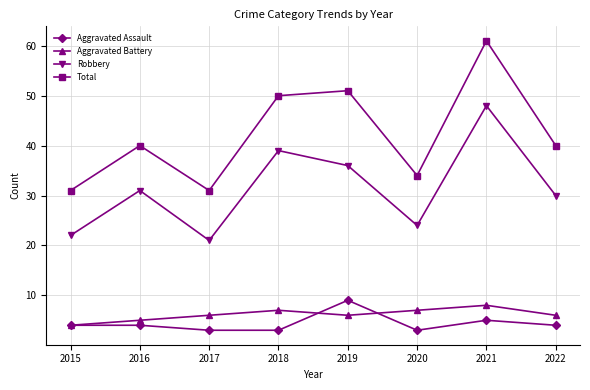

True or false: Aggravated Assault has more than 1 interior local peaks.

True